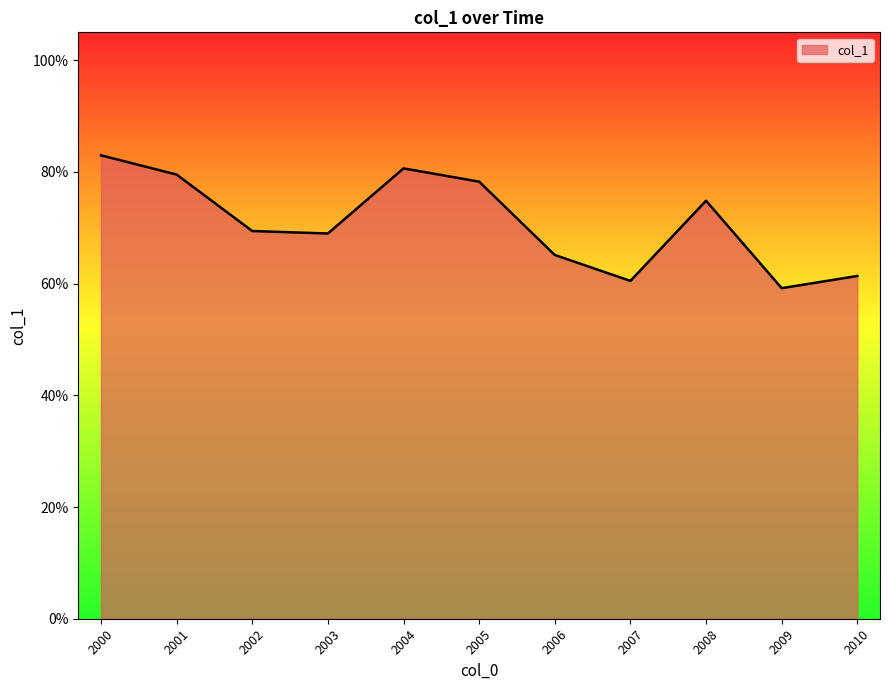

Does the chart display data point markers on the line(s)?

No